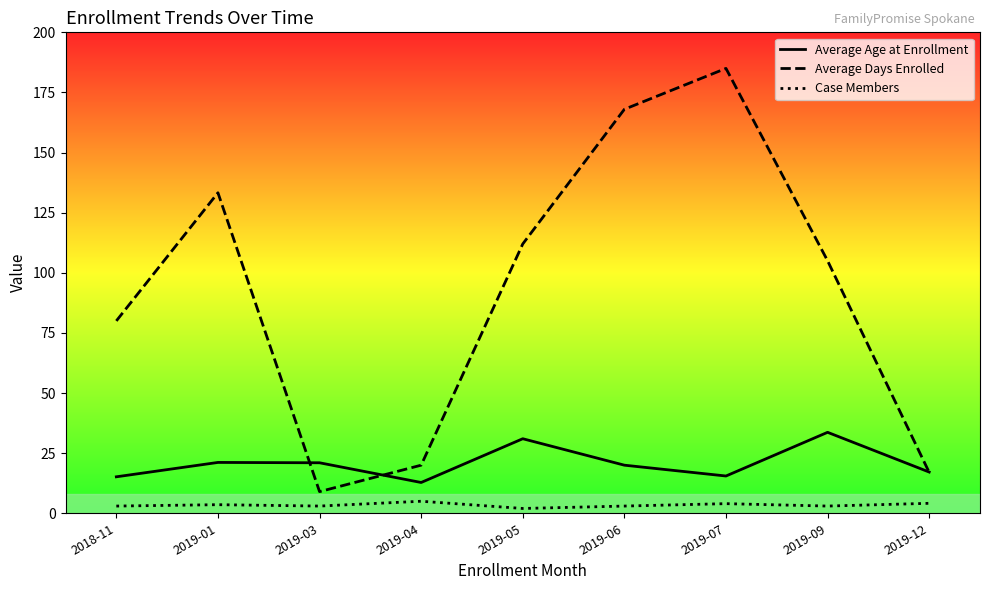

Rank the series at 2019-09 from lowest to highest value.

Case Members, Average Age at Enrollment, Average Days Enrolled